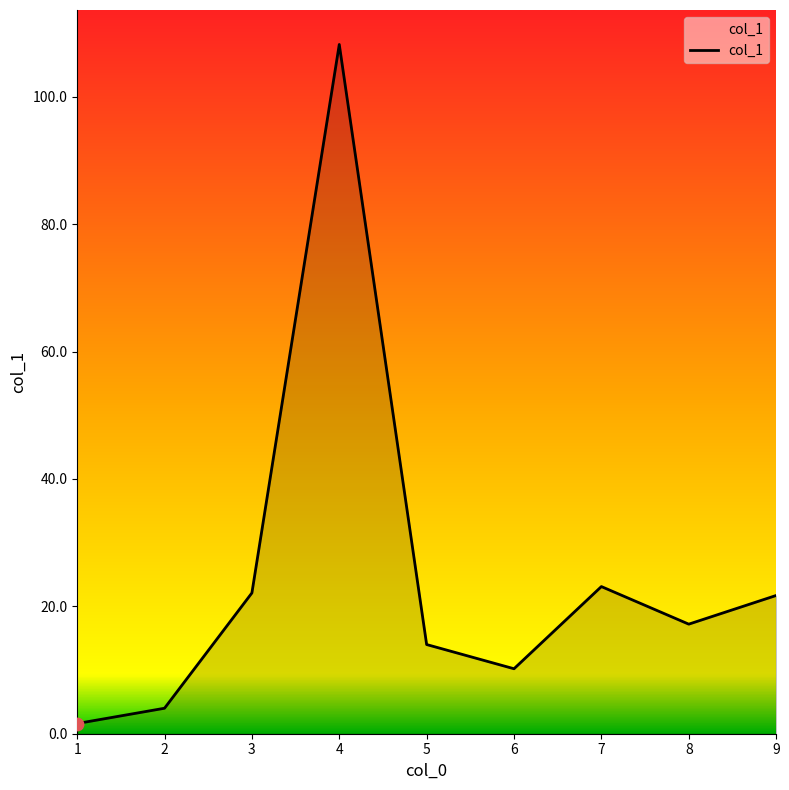

What is the change in value from 7 to 9?

-1.4